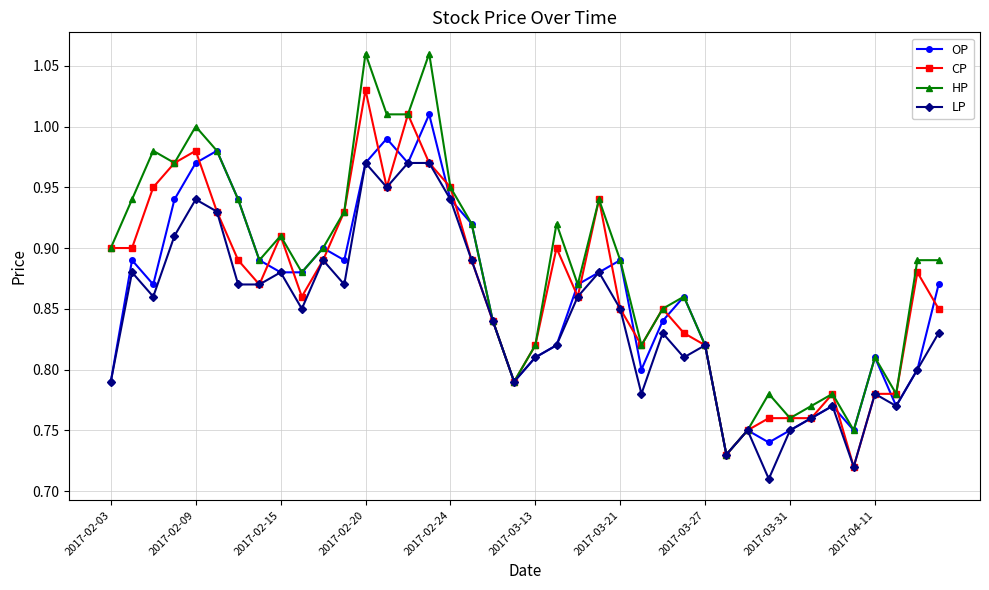

List the series in order of their overall mean, lowest first.

LP, OP, CP, HP